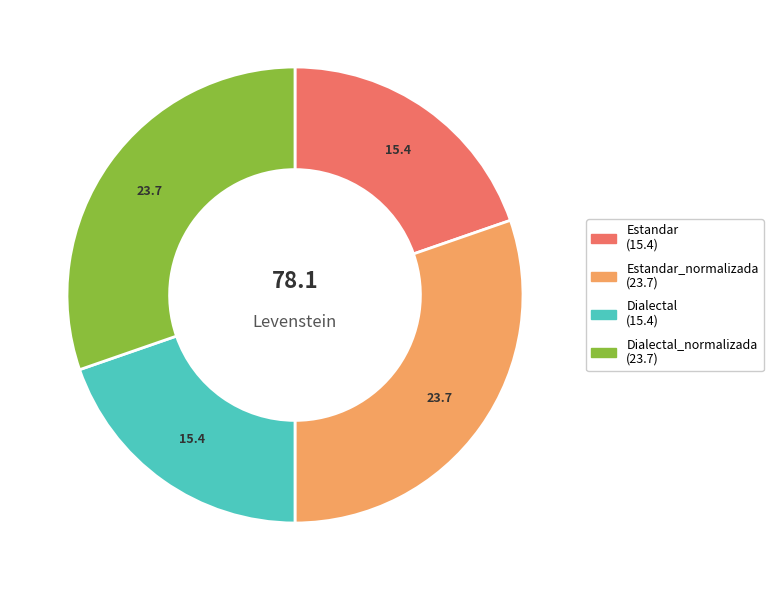

Is there a majority slice in this chart?

No